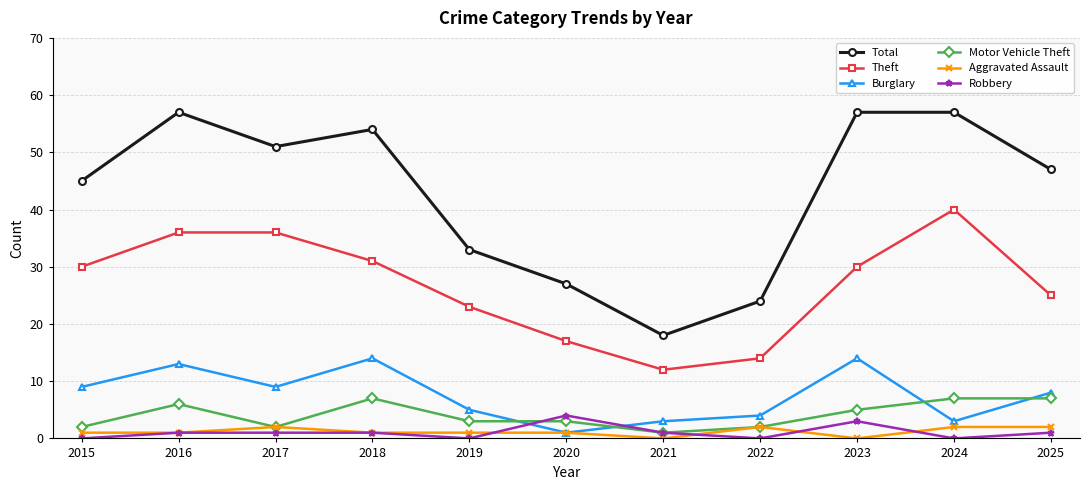

True or false: Theft and Motor Vehicle Theft intersect in this chart.

False